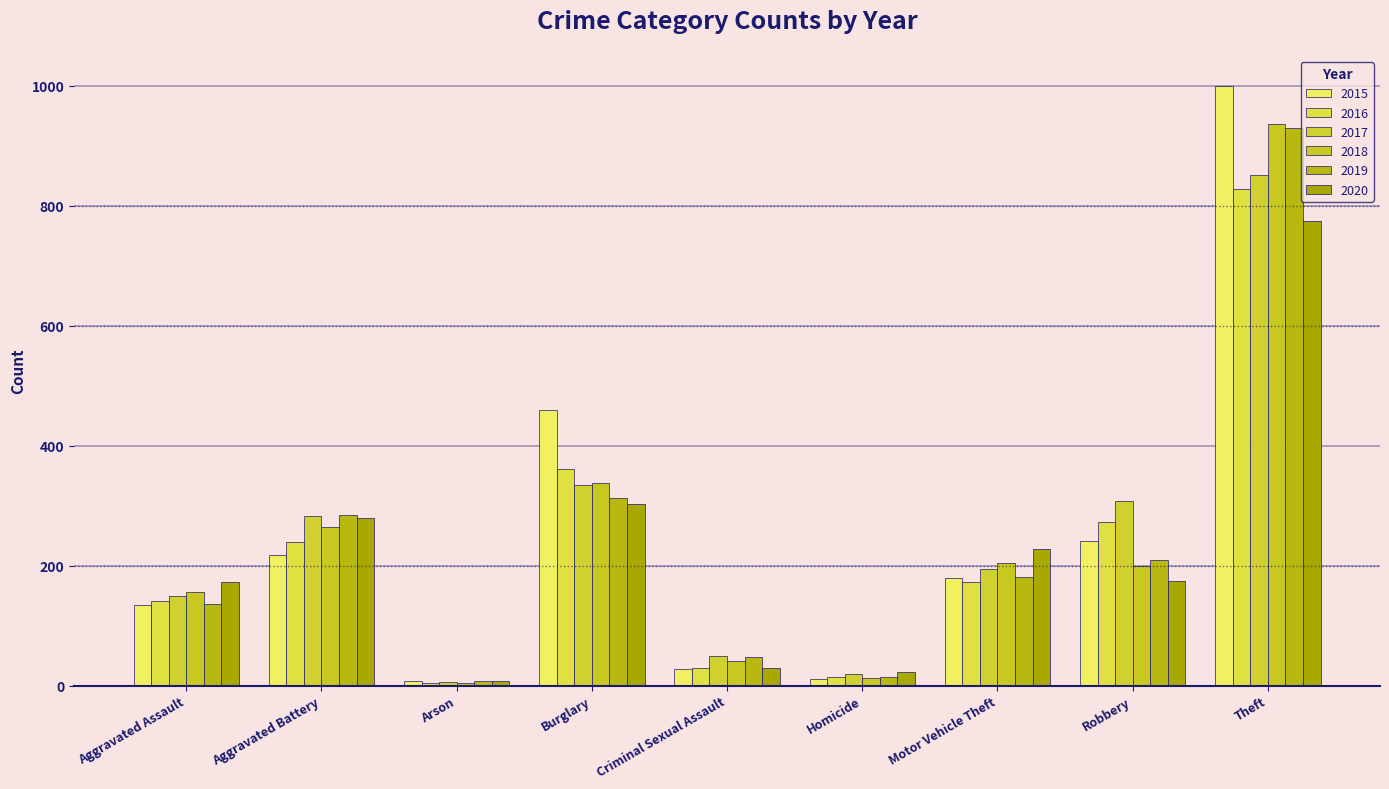

What is the smallest value displayed?

4